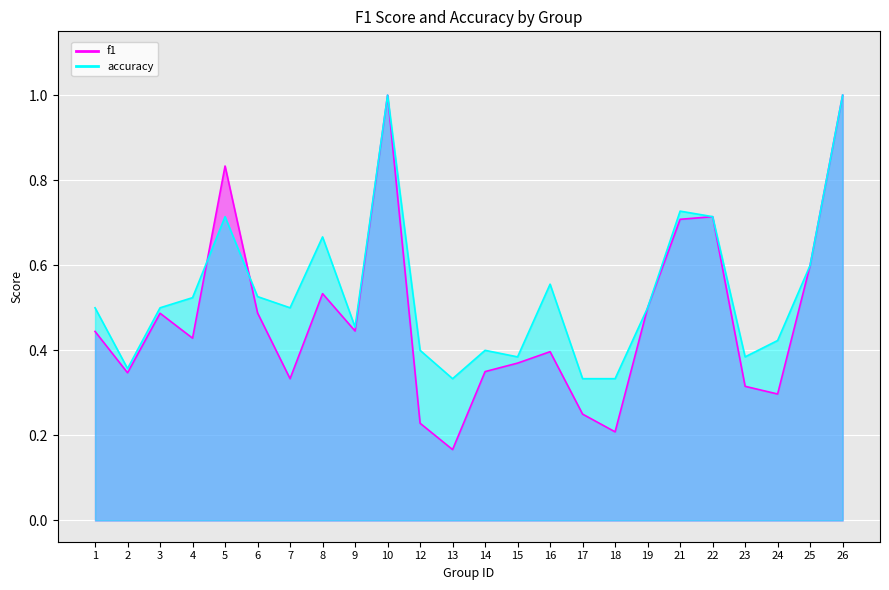

Rank the series by their maximum value, from highest to lowest.

f1, accuracy